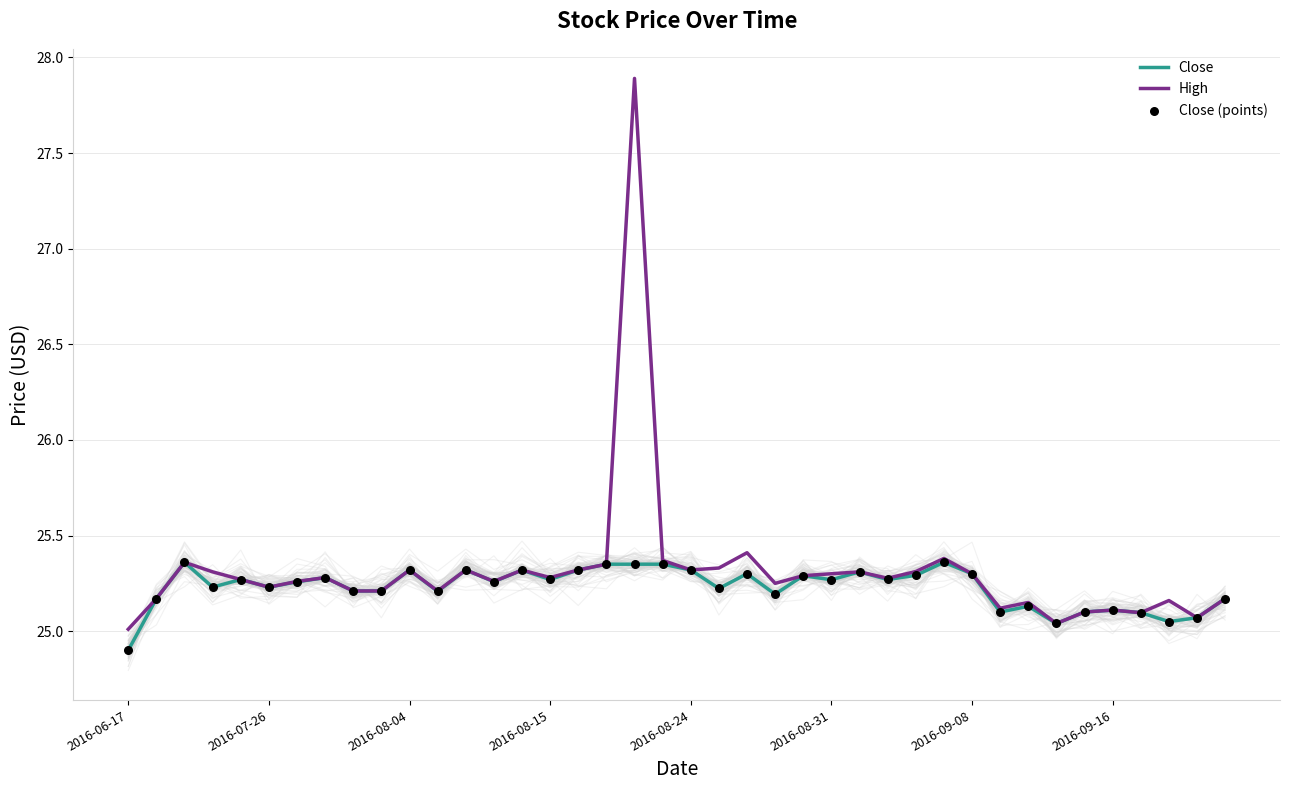

At which category is the sum across all series the highest?

18